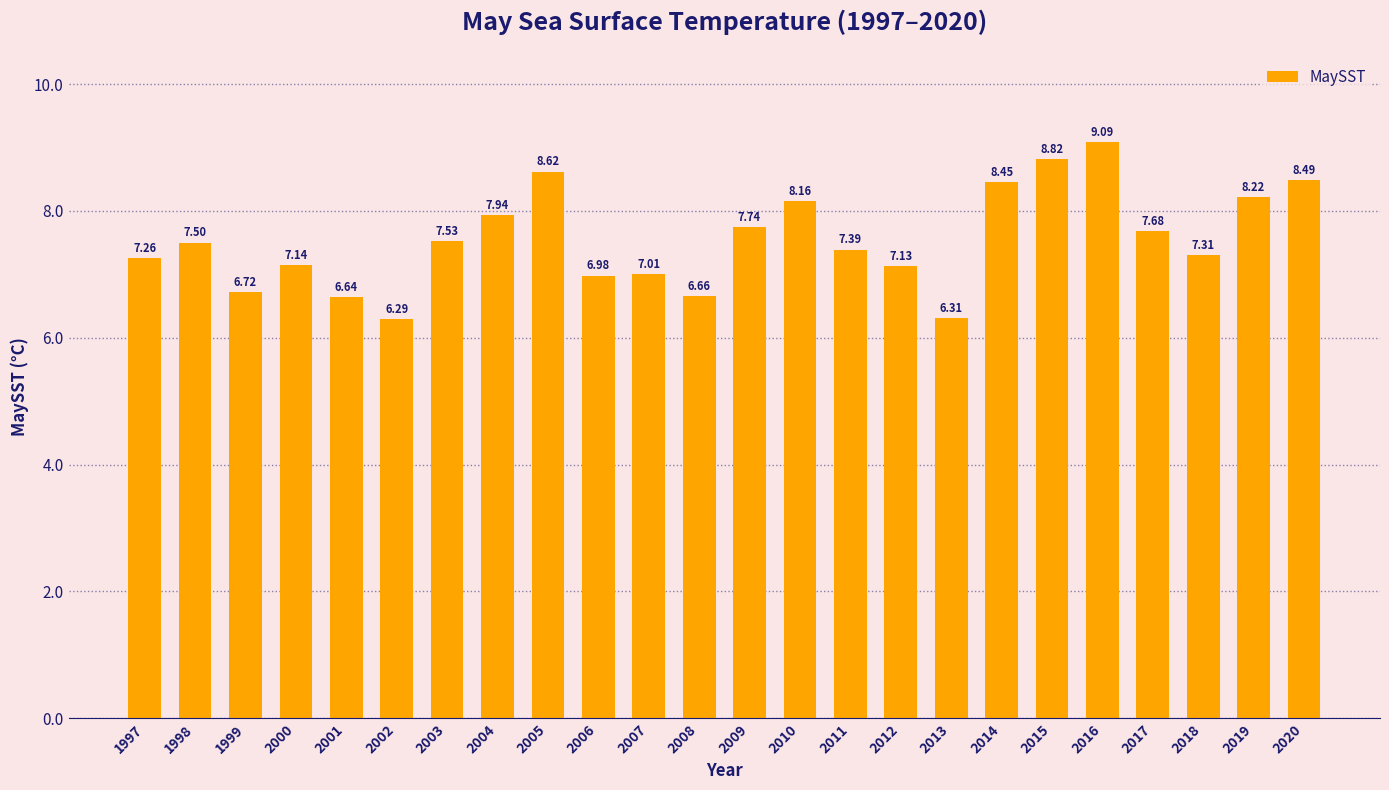

Which category has the lowest value across all series?

2002